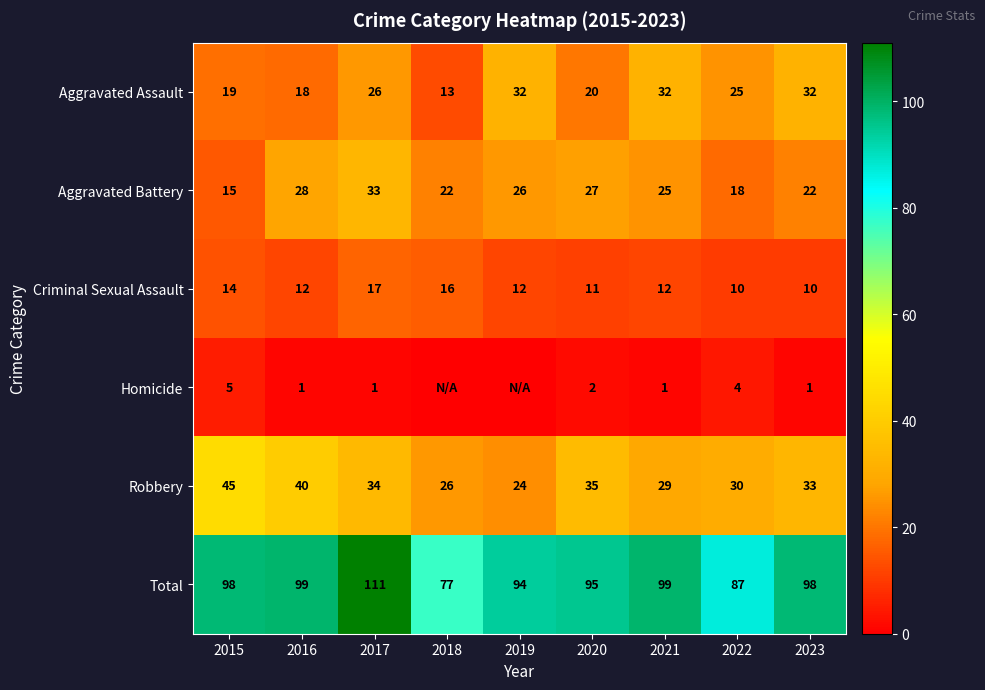

True or false: Criminal Sexual Assault has a value of 16 at 2021.

False